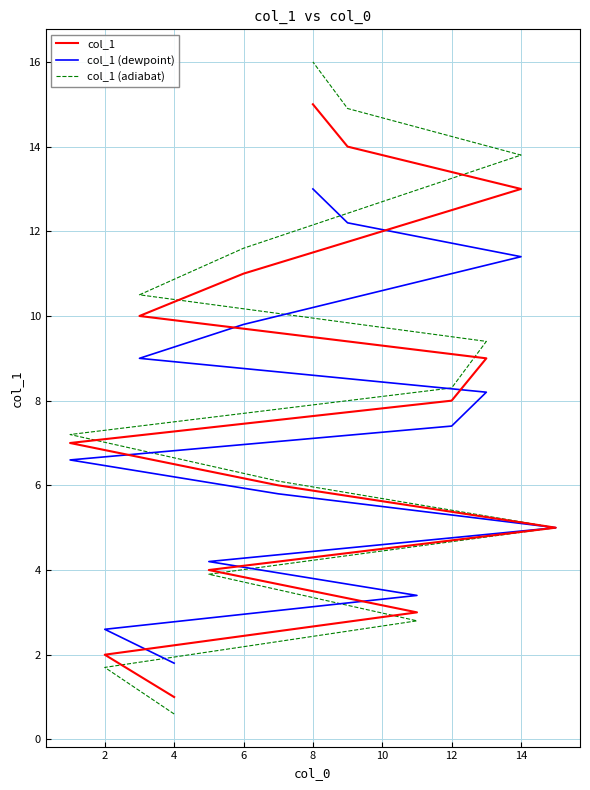

How many distinct data groups are displayed?

3